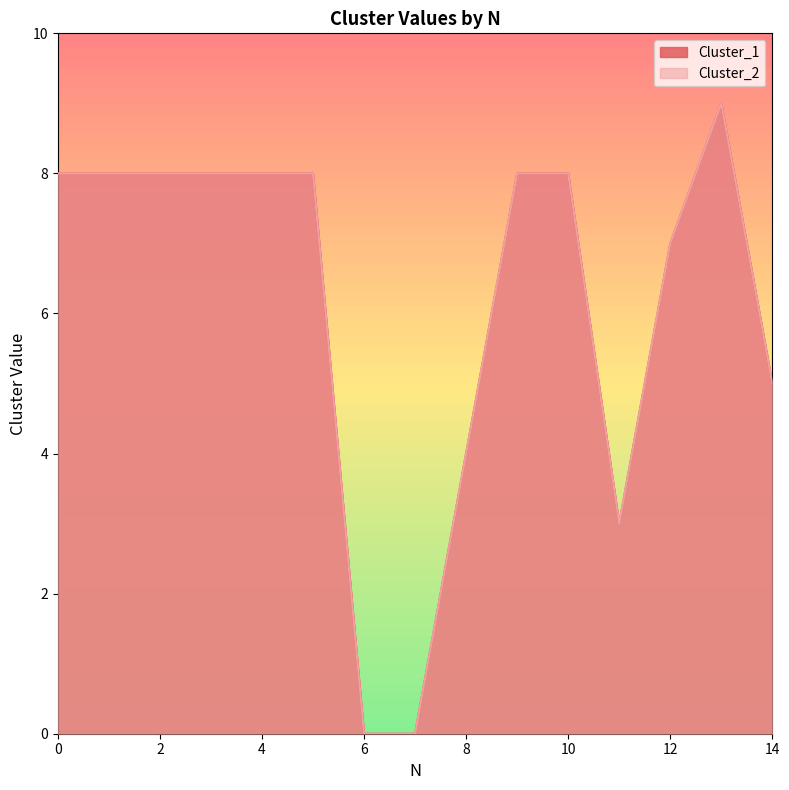

Is it true that Cluster_2 equals 8 at 4?

True